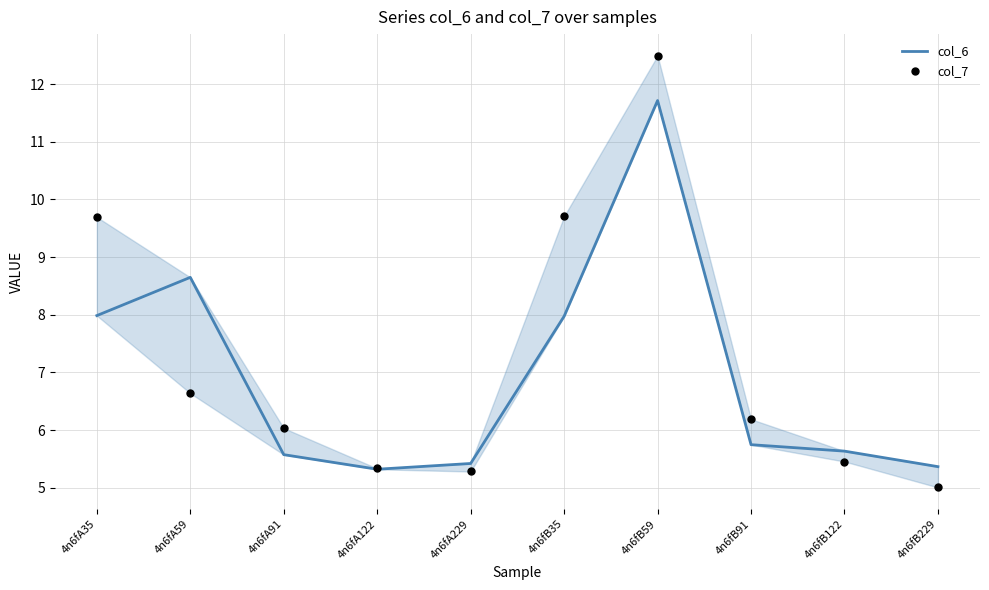

At which category is the sum across all series the highest?

4n6fB59